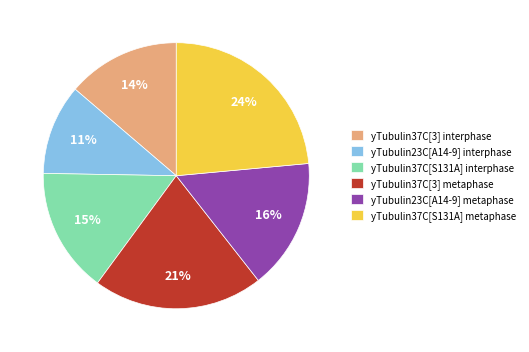

Which has a higher value, yTubulin23C[A14-9] metaphase or yTubulin37C[S131A] interphase?

yTubulin23C[A14-9] metaphase